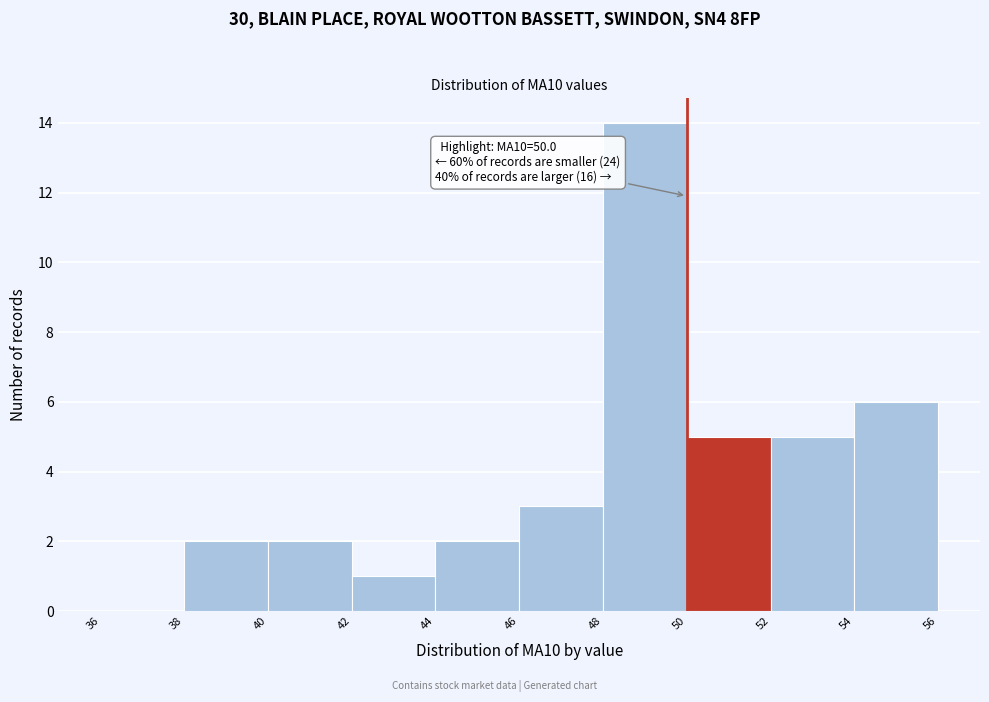

Which range on the x-axis has the tallest bar?

48 to 50